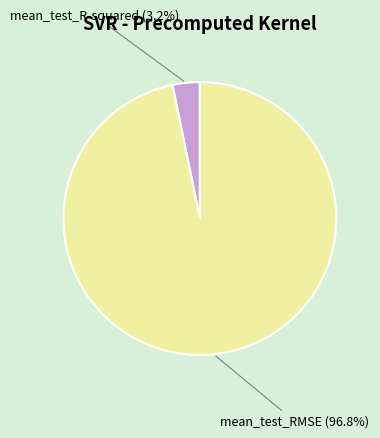

What percentage do mean_test_R-squared and mean_test_RMSE together represent?

100.0%